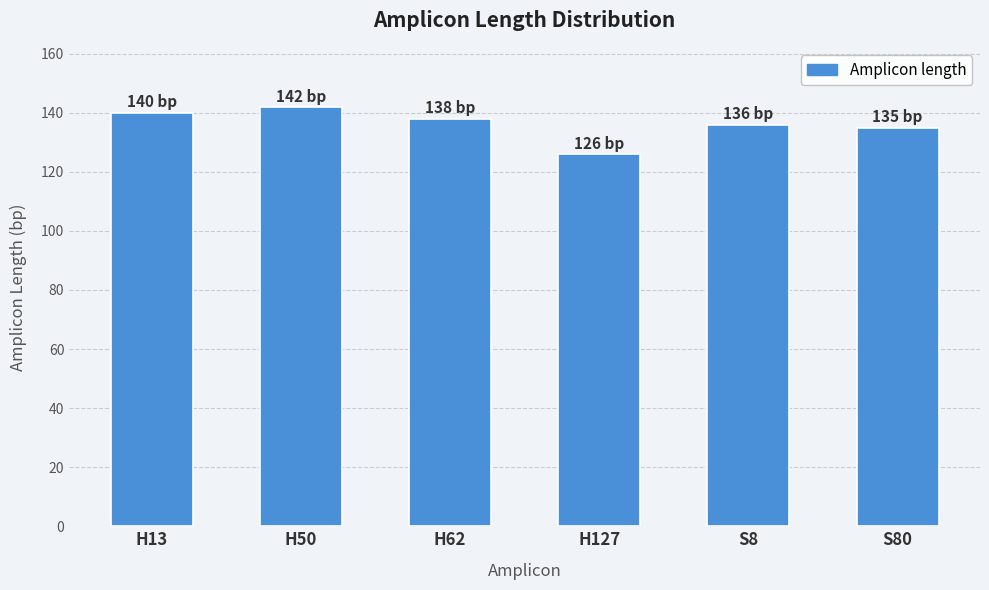

Reading left to right, list all the values displayed in this chart.

140	142	138	126	136	135